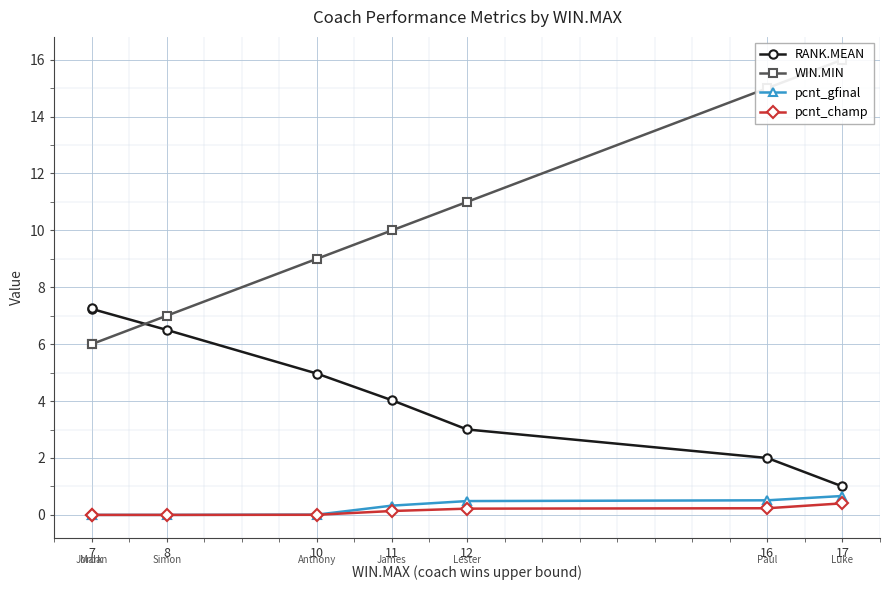

Which series has the widest spread of values?

WIN.MIN